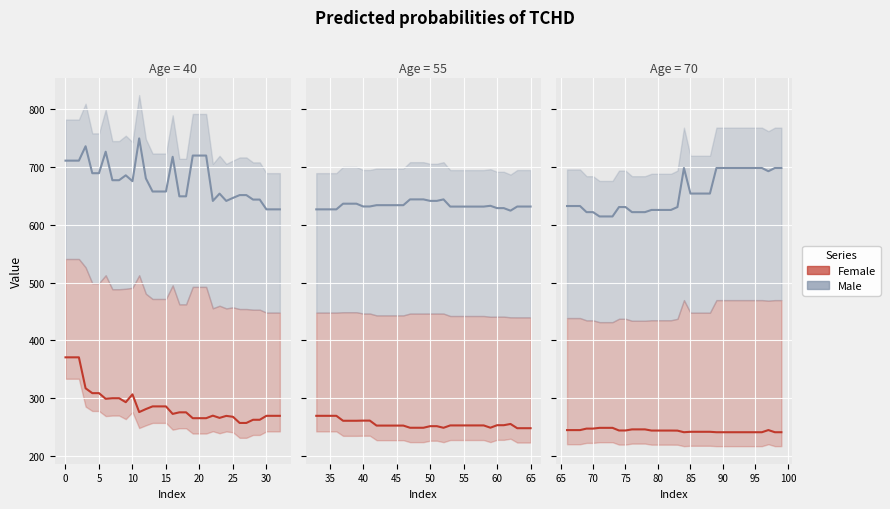

How many lines are shown in the chart?

2